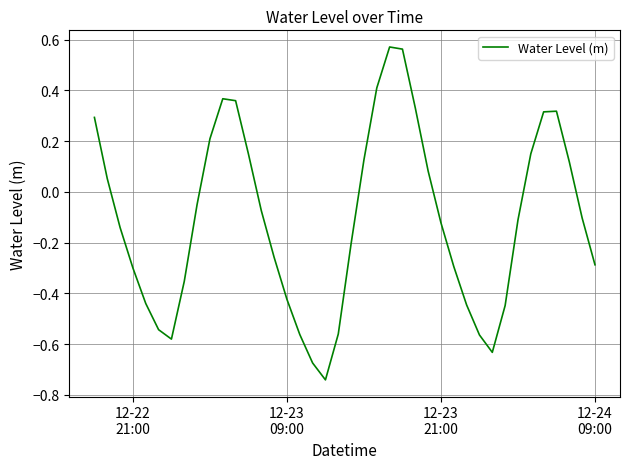

What is the difference between the maximum and minimum values?

1.3